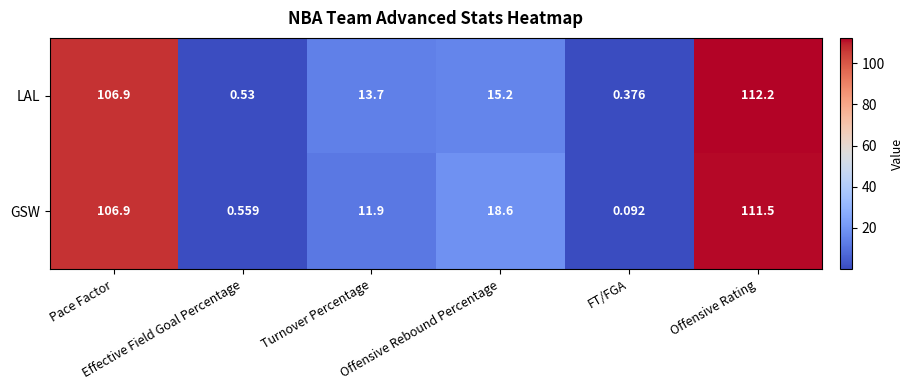

Rank the series by their maximum value, from lowest to highest.

GSW, LAL